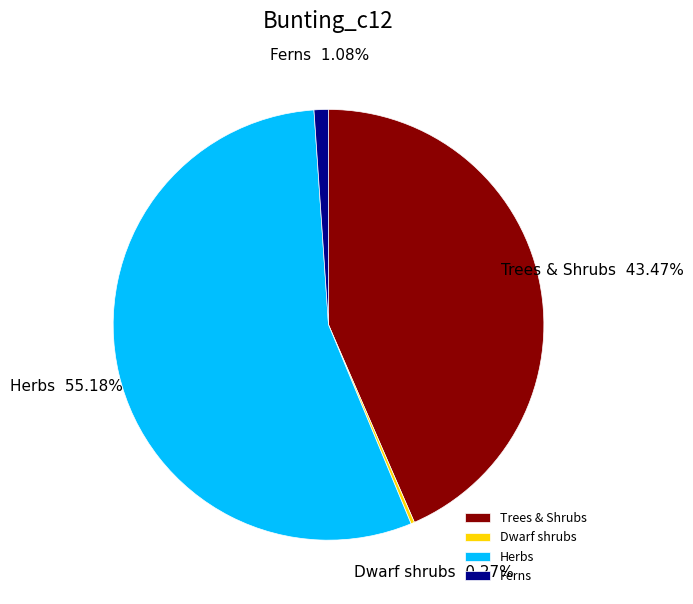

Does any single category account for the majority?

Yes